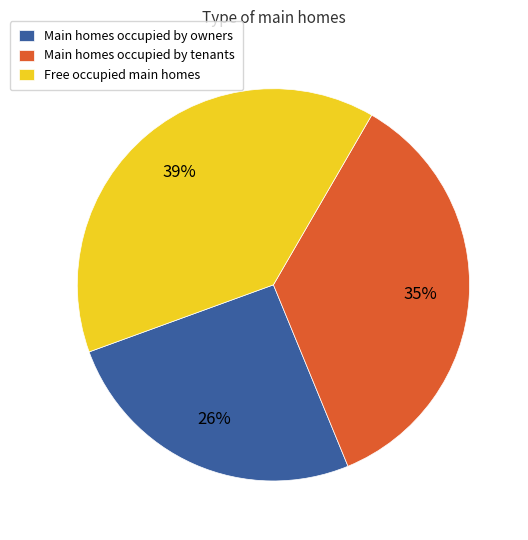

How many slices are in this pie chart?

3